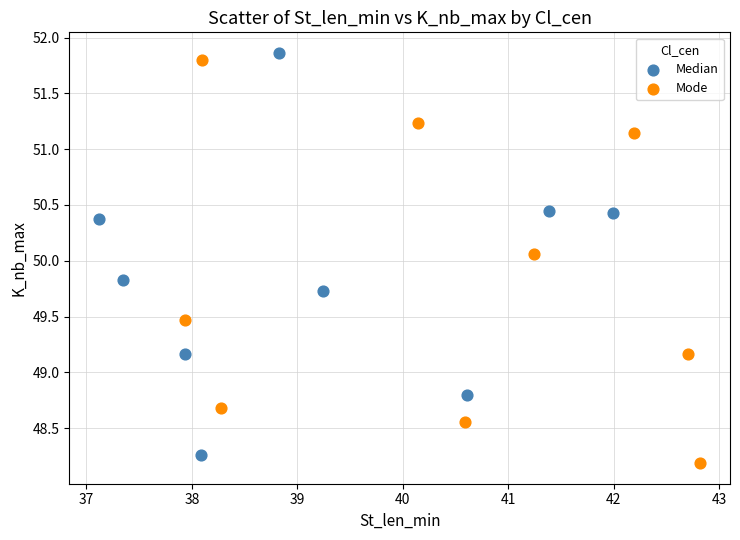

Which series contains the highest Y value?

Median